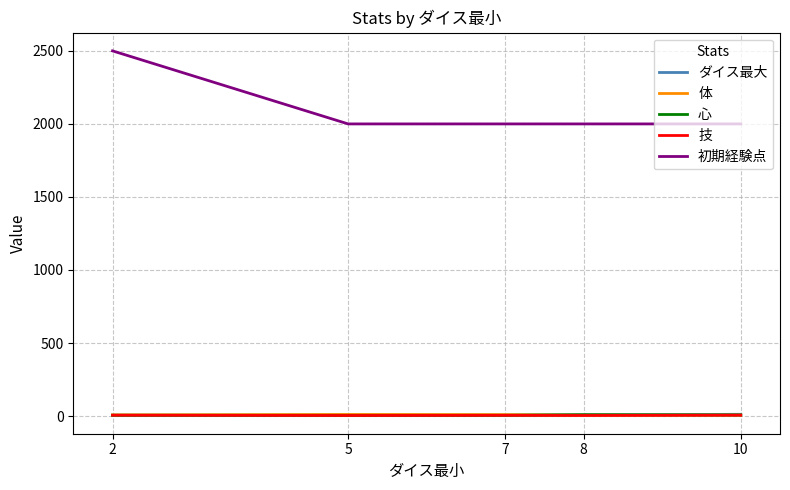

Between 2 and 7, which series saw the biggest shift?

初期経験点